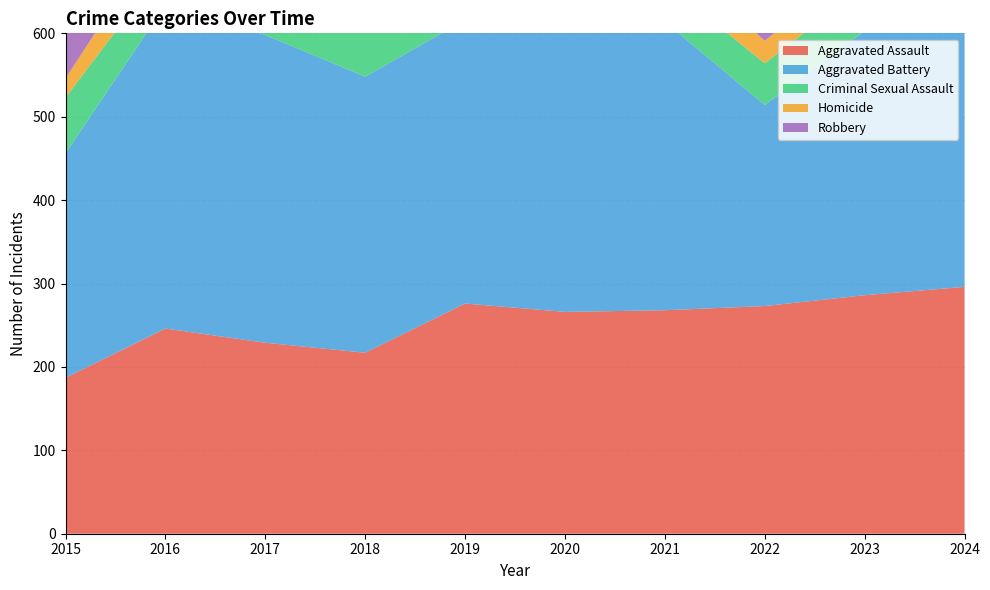

Reading left to right, transcribe all the data shown in this chart.

Aggravated Assault: 187	246	229	217	276	266	268	273	286	296
Aggravated Battery: 269	388	369	331	340	367	346	241	317	323
Criminal Sexual Assault: 67	47	55	76	66	56	47	50	54	59
Homicide: 23	48	48	36	32	43	38	27	33	29
Robbery: 391	484	411	397	349	375	269	274	325	363